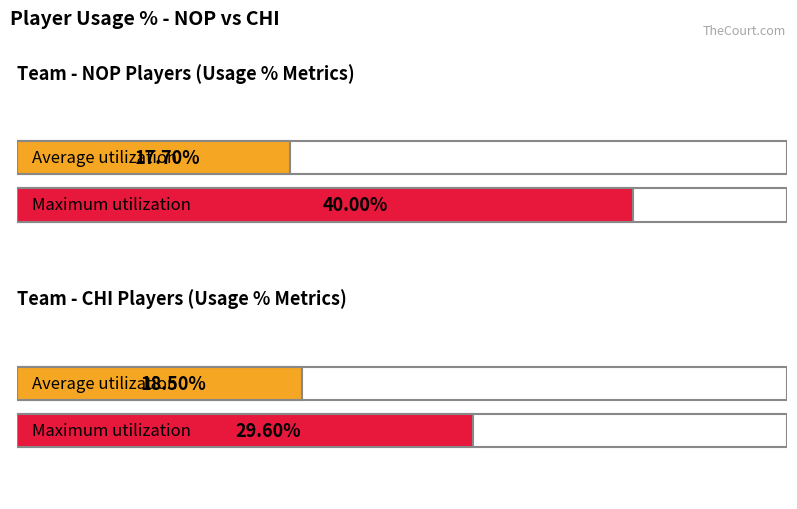

What is the average value of the USG_PCT series?

0.2